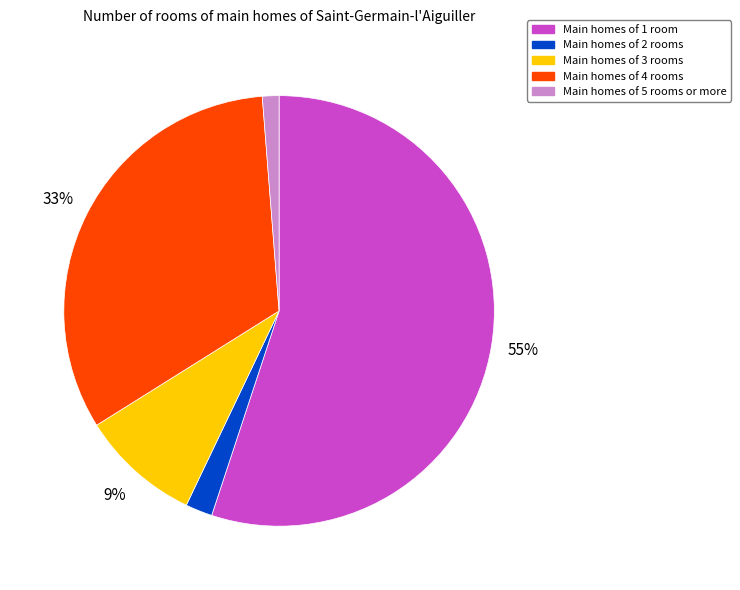

To the nearest percent, what is the average slice percentage?

20%